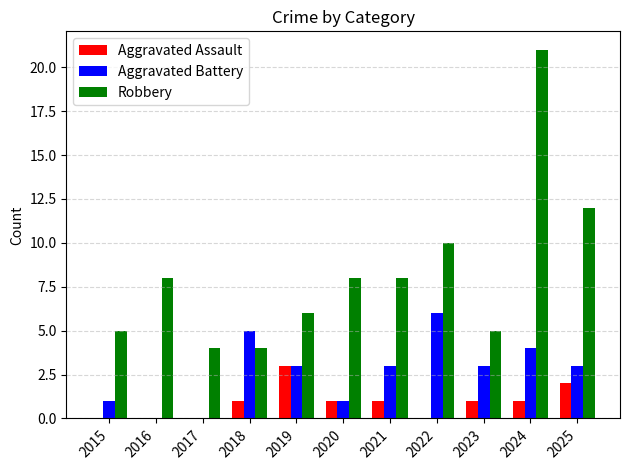

Count the number of data series in this chart.

3